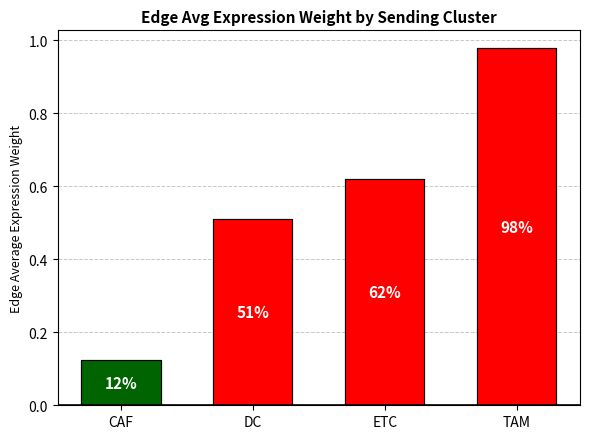

Is it true that the value at TAM is 1.7?

False